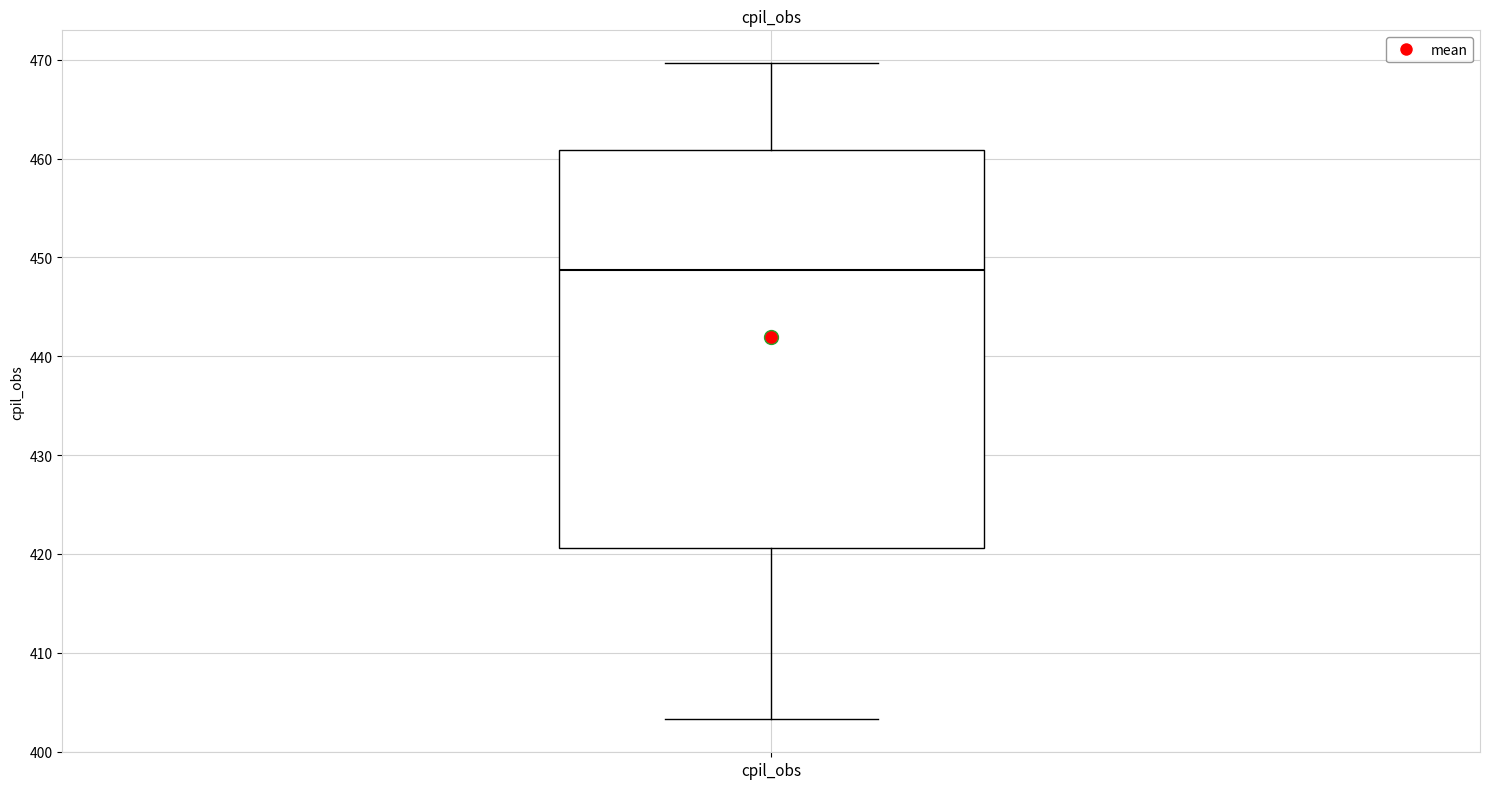

Where is the lower edge of the box for cpil_obs on the y-axis? The values are not printed on the chart, so give them approximately, as read against the axis.

421